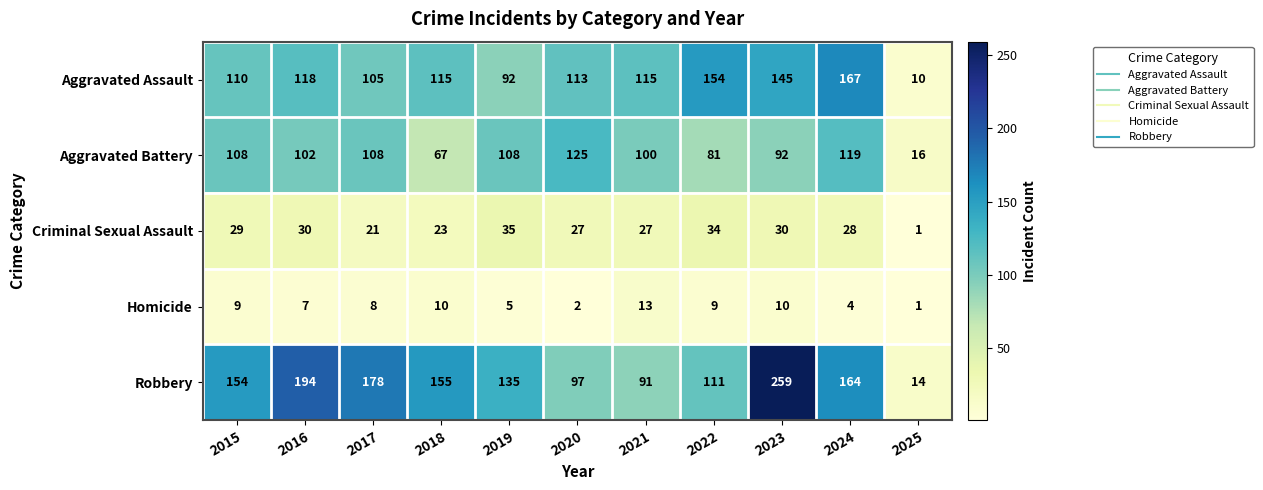

At 2024, list the series in order from smallest to largest.

Homicide, Criminal Sexual Assault, Aggravated Battery, Robbery, Aggravated Assault